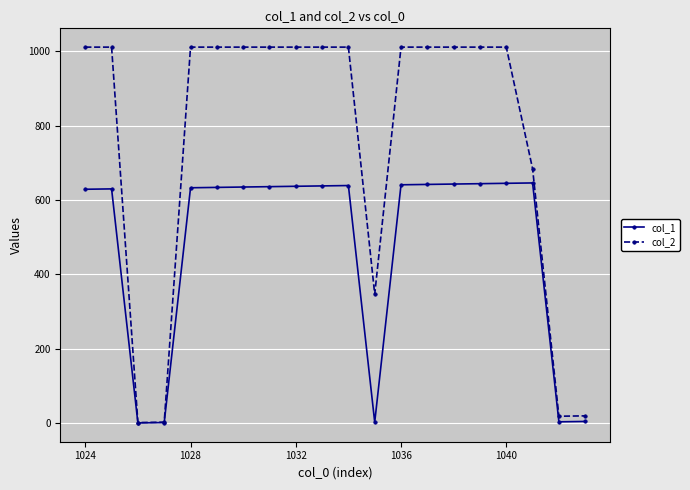

Rank the series by their maximum value, from lowest to highest.

col_1, col_2